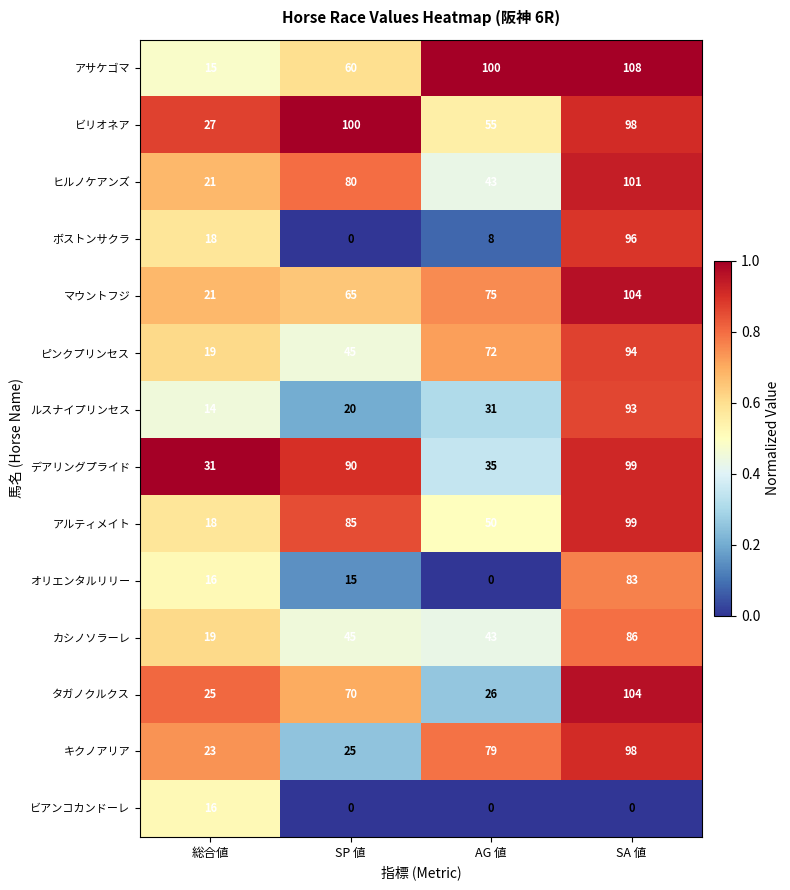

Which series has the largest range (max minus min)?

ボストンサクラ